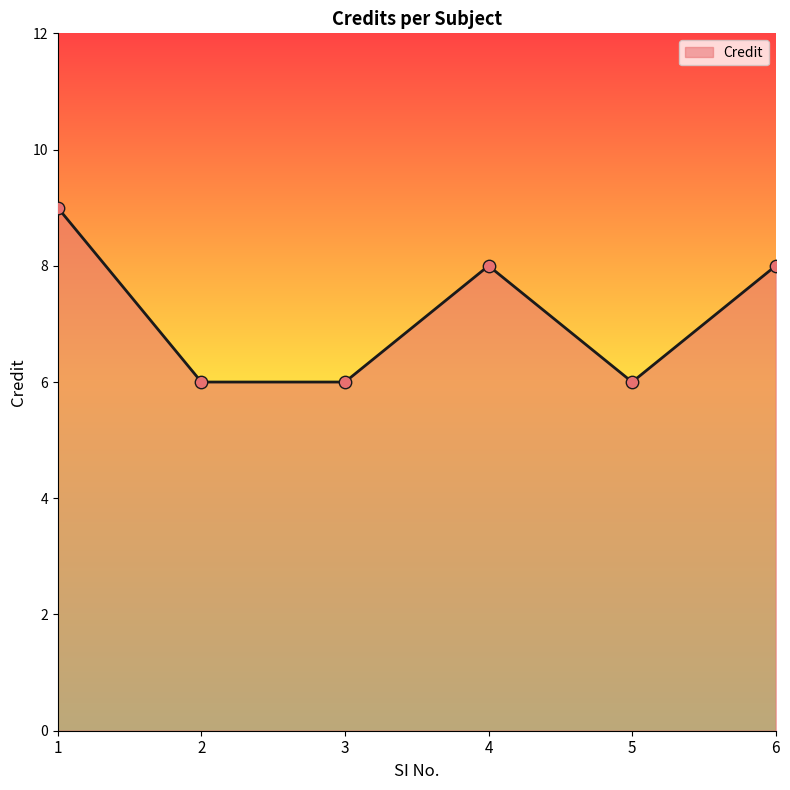

Between 1 and 6, which is larger?

1